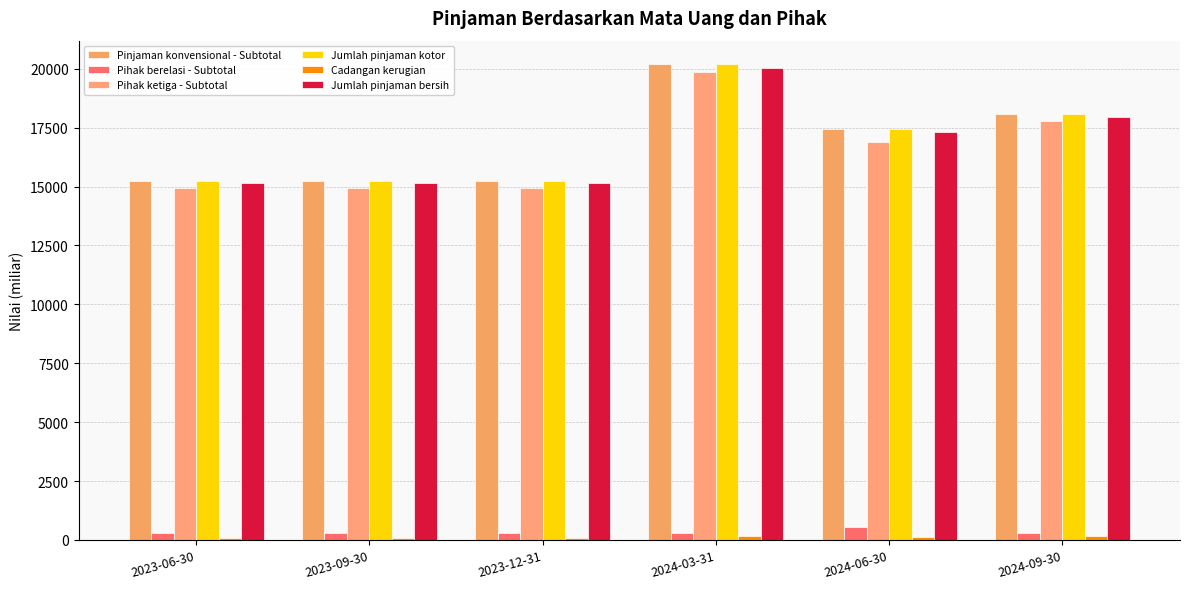

How many data points in Pinjaman konvensional - Subtotal are less than 17434?

3